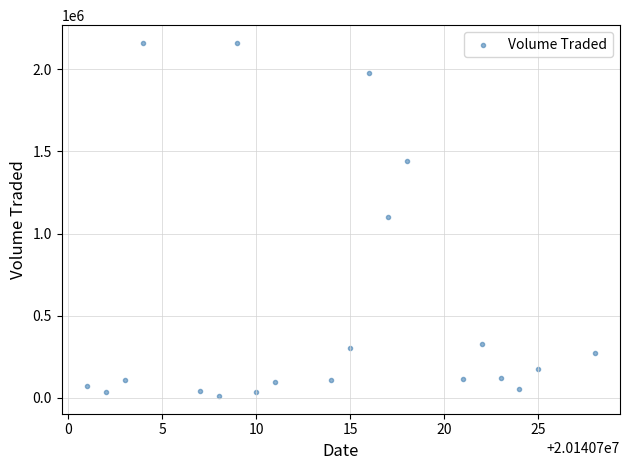

What is the range of Y values (max minus min)?

2149100